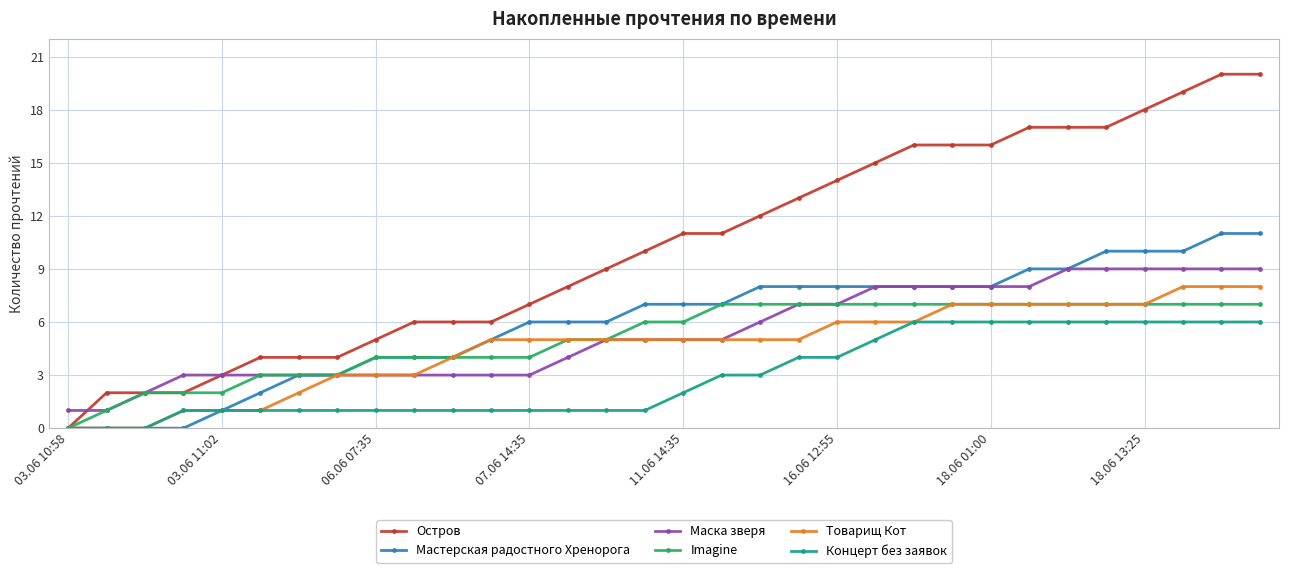

Which series has the largest total across all categories?

Остров